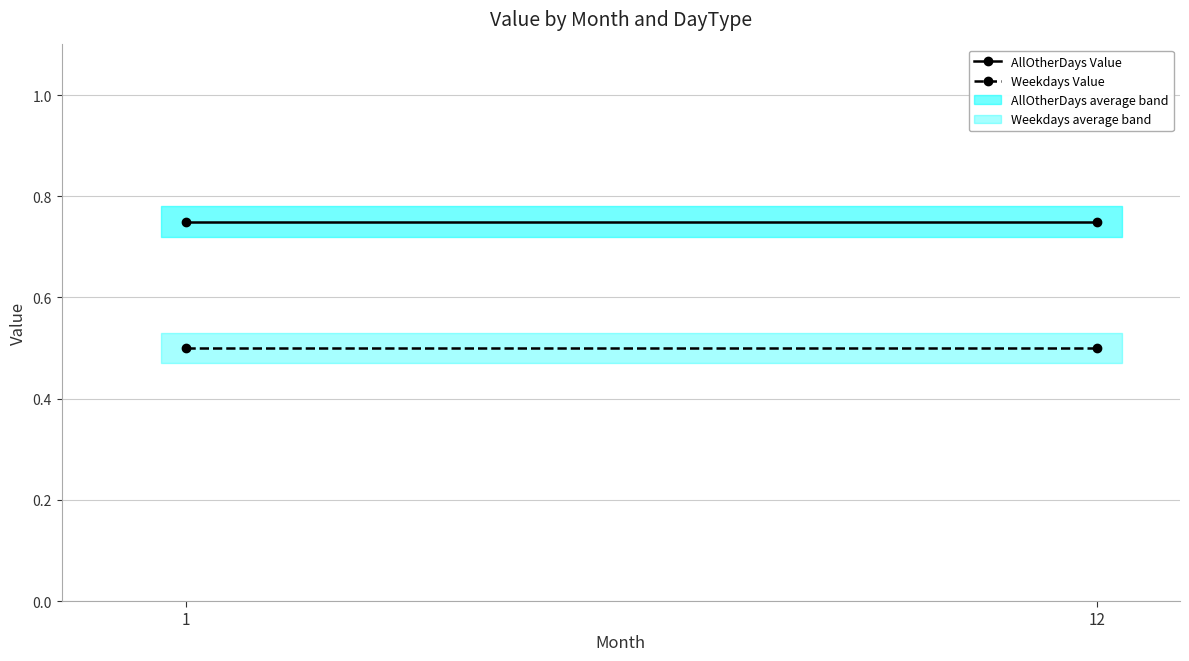

At 1, list the series in order from smallest to largest.

Weekdays Value, AllOtherDays Value